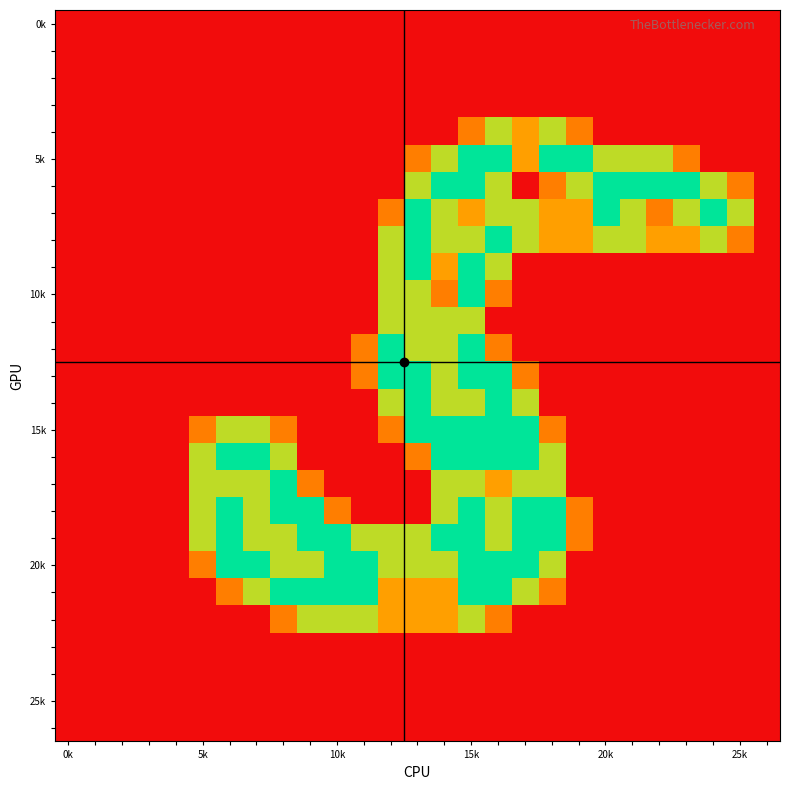

Count the number of data series in this chart.

27